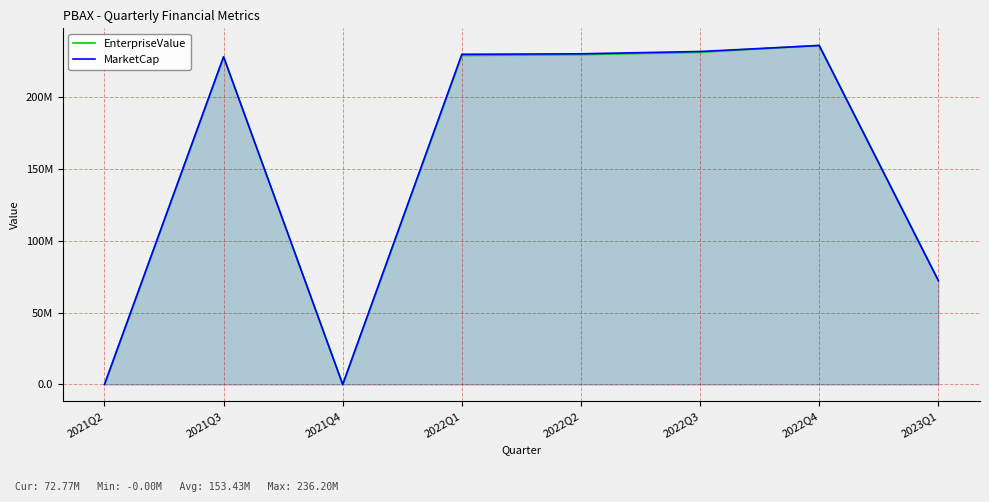

What is the sum of all EnterpriseValue values?

1227400027.2